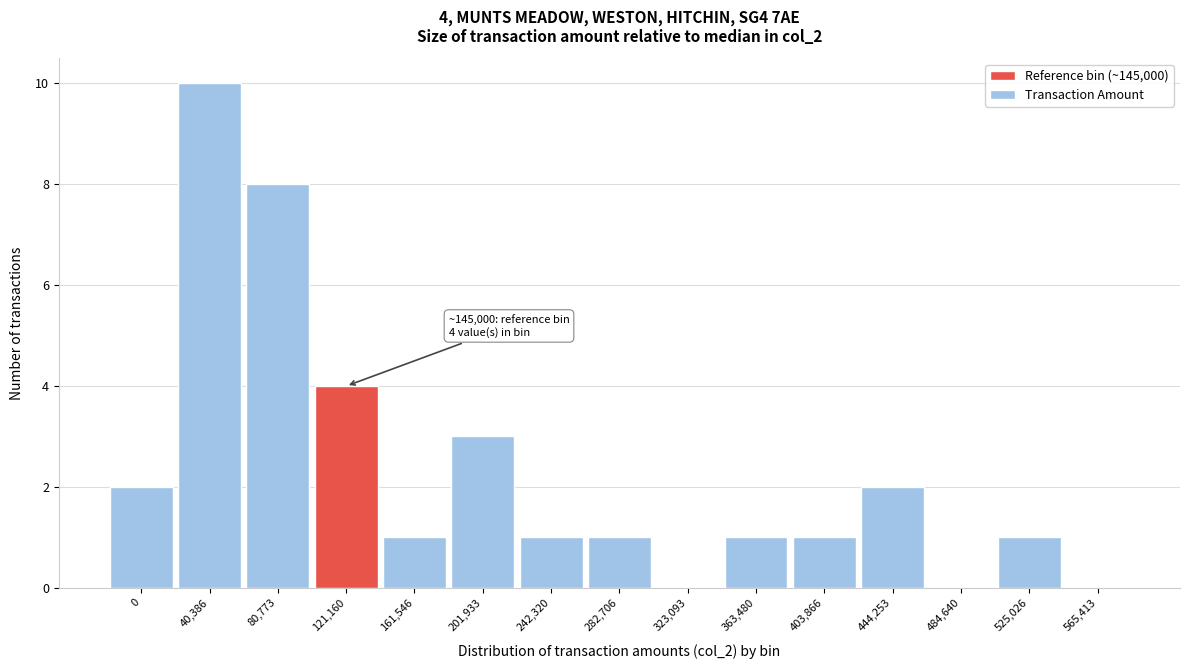

Reading left to right, transcribe all the data shown in this chart.

0=2	40,386=10	80,773=8	121,160=4	161,546=1	201,933=3	242,320=1	282,706=1	323,093=0	363,480=1	403,866=1	444,253=2	484,640=0	525,026=1	565,413=0